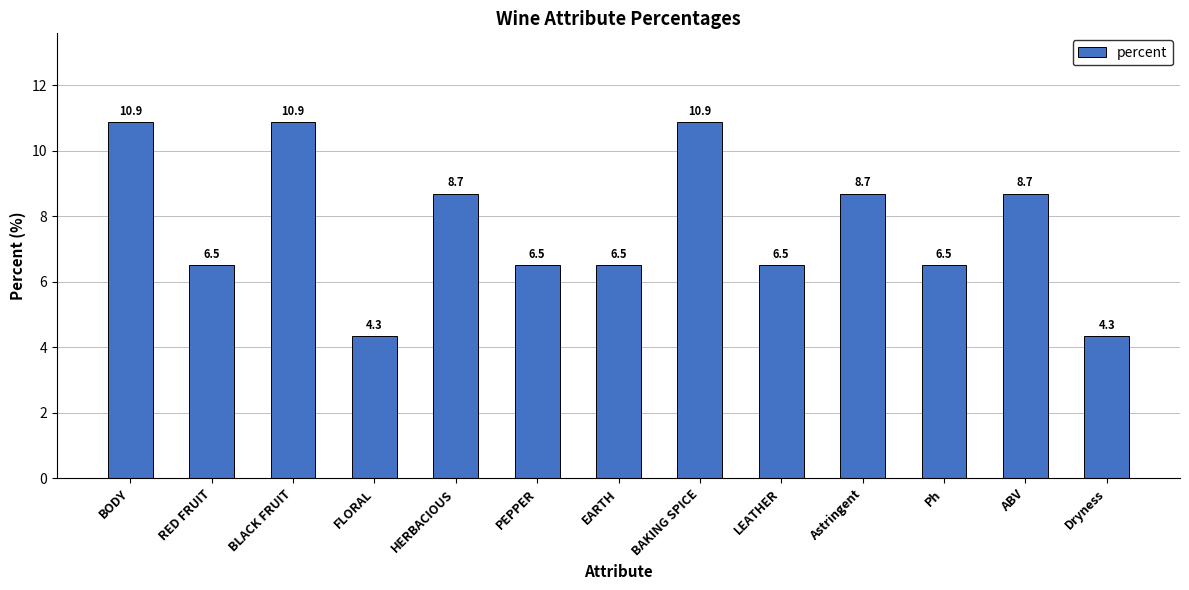

What is the average value?

7.7